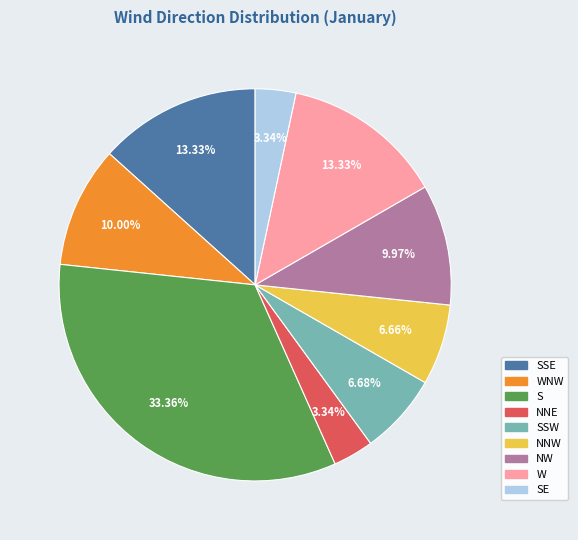

Does any single category account for the majority?

No